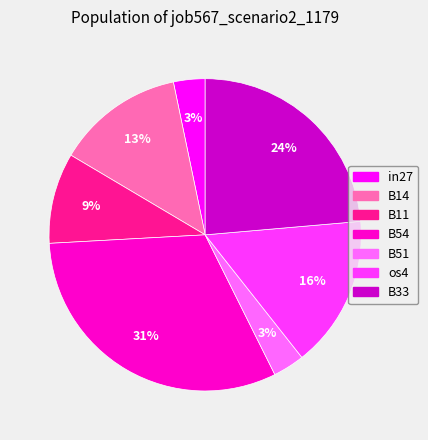

The B11 slice represents 9% of the pie. True or false?

True